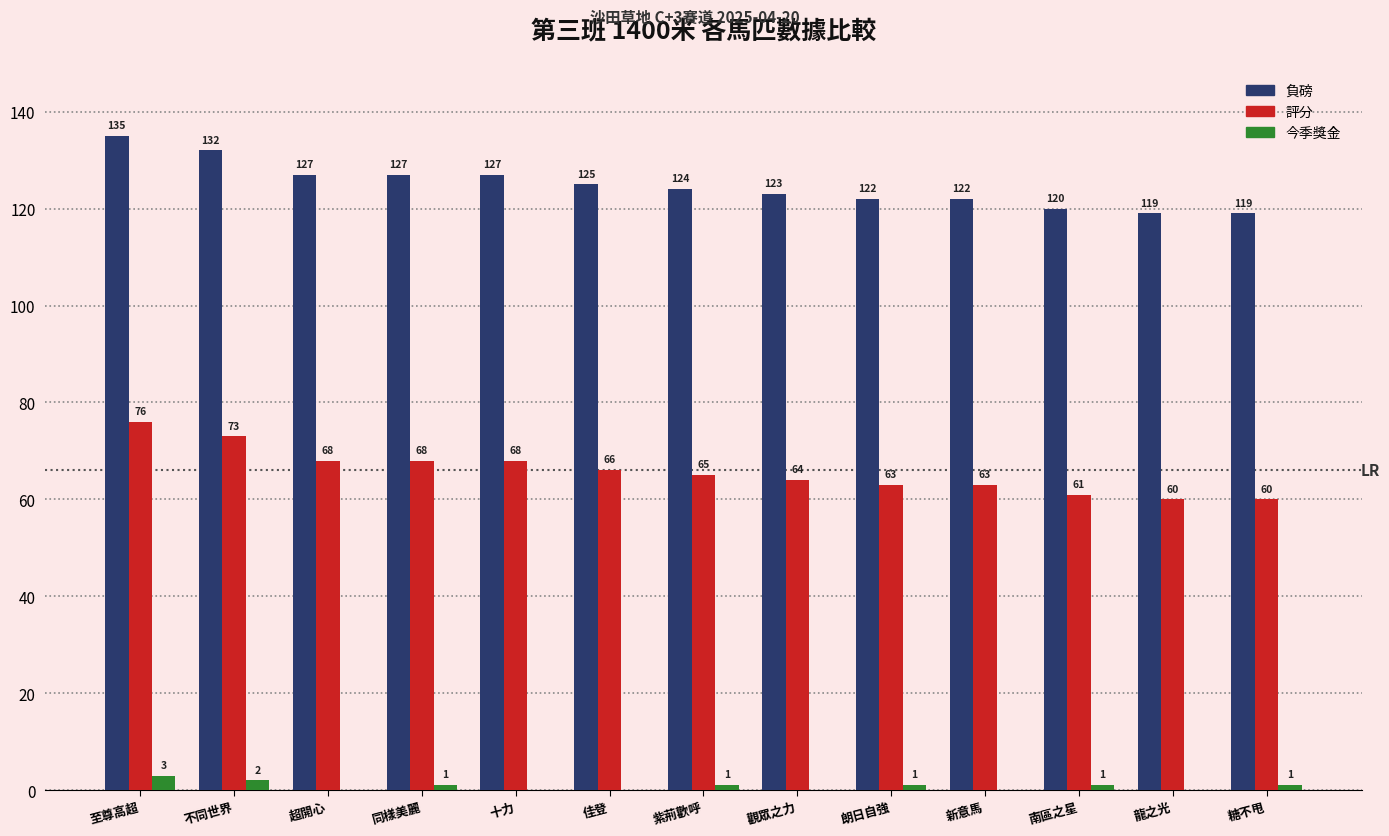

Count the 今季獎金 values in the range 0 to 1.

11